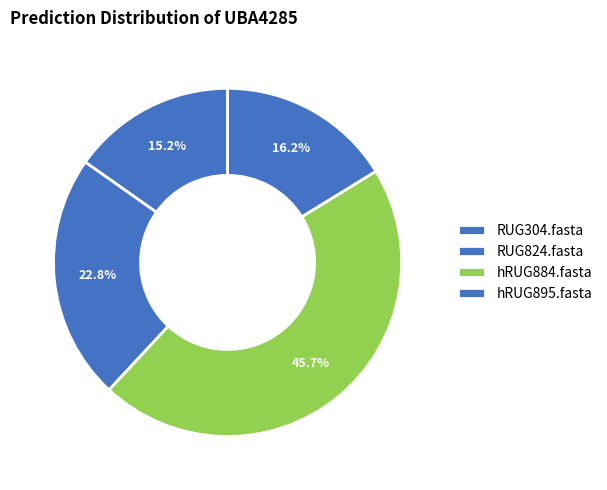

To the nearest percent, what is the combined percentage of RUG824.fasta and hRUG884.fasta?

69%